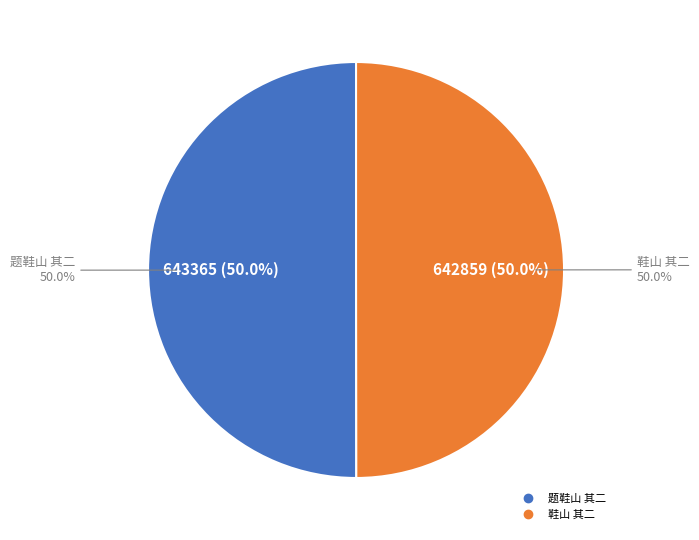

What is the change in value from 题鞋山 其二 to 鞋山 其二?

-506